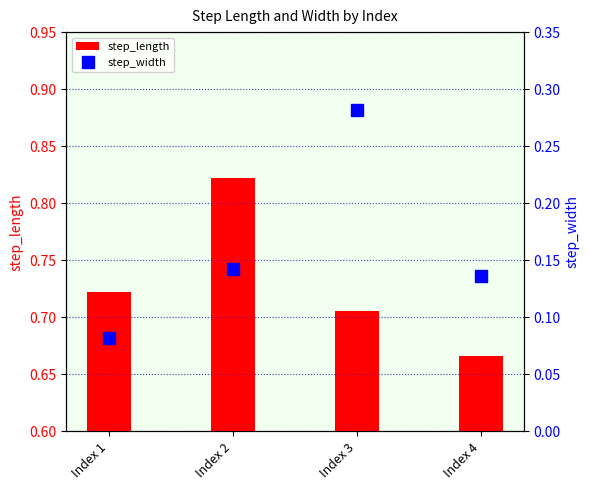

Between Index 1 and Index 4, which series saw the biggest shift?

step_length